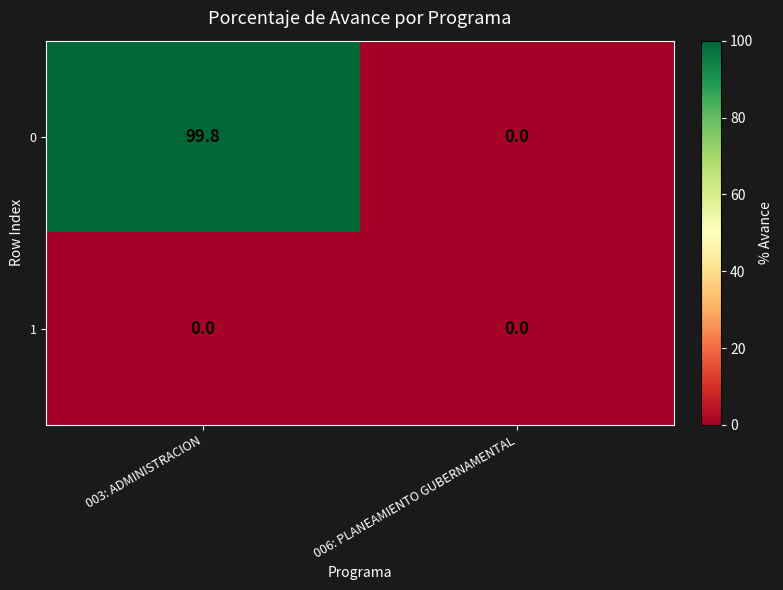

The 0 series shows 0.0 at 006: PLANEAMIENTO GUBERNAMENTAL. True or false?

True